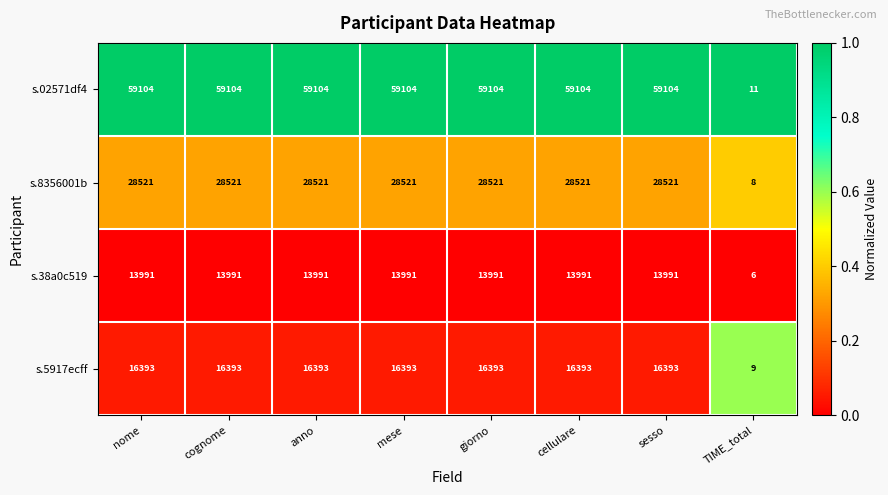

The s.5917ecff series shows 16393 at giorno. True or false?

True